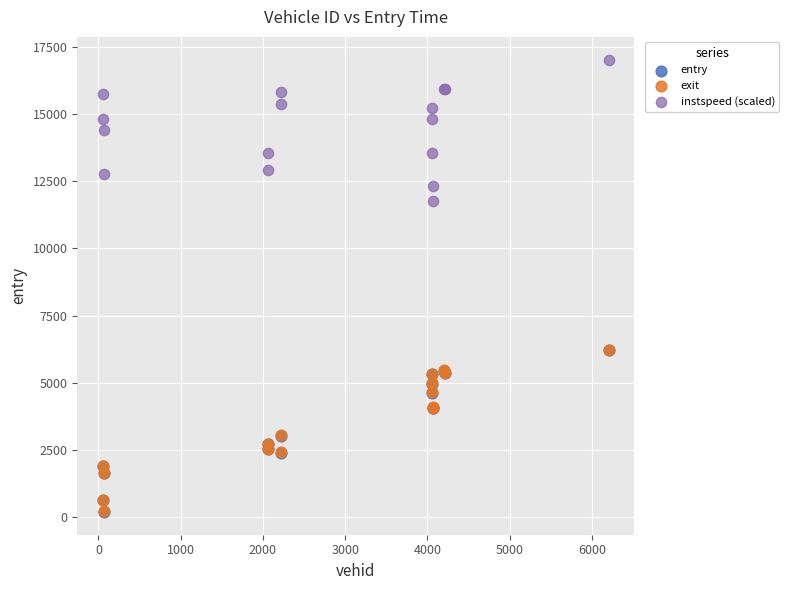

Which series has the largest Y range (max minus min)?

entry